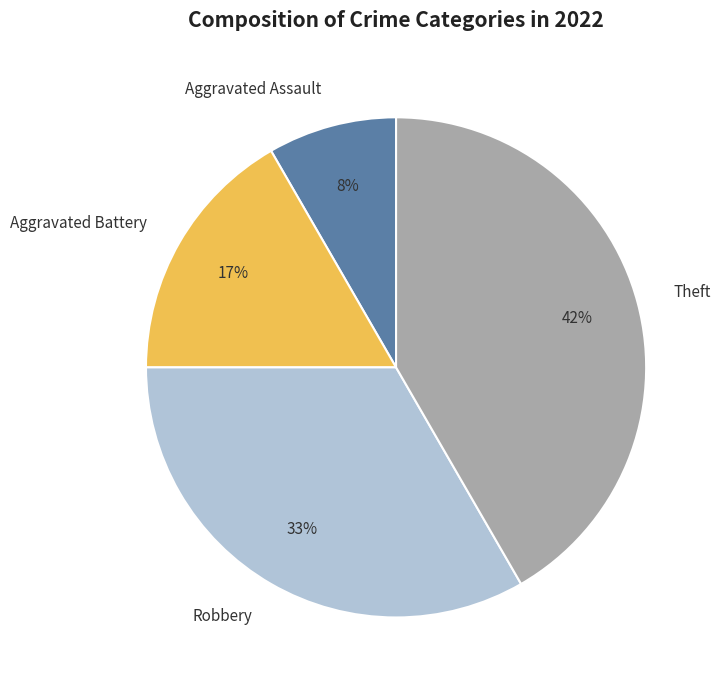

Is it true that Aggravated Battery is 17% of the pie?

True